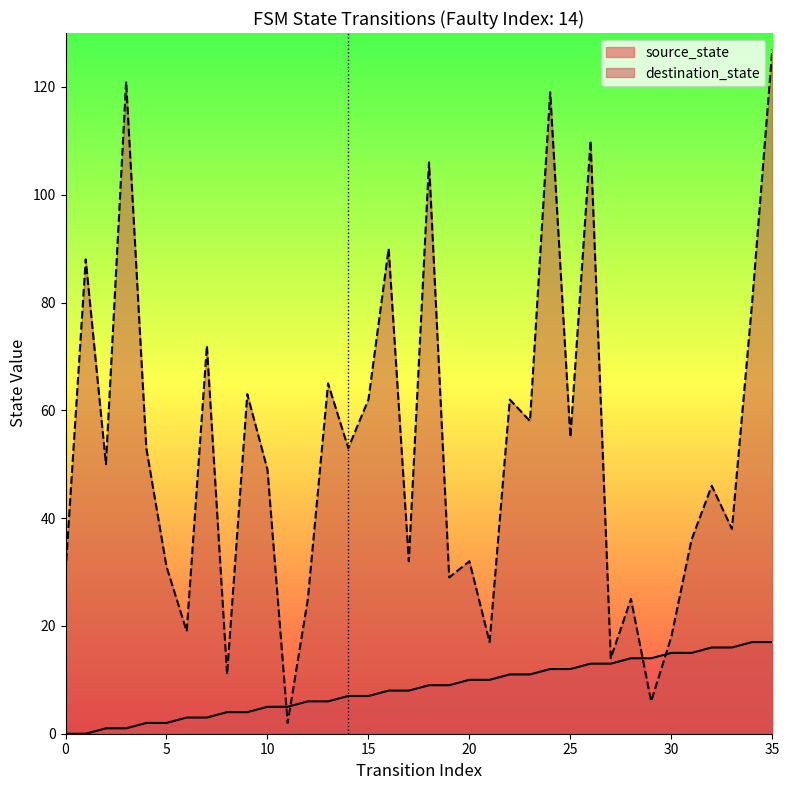

What is the sum of the source_state values at 4 and 20?

12